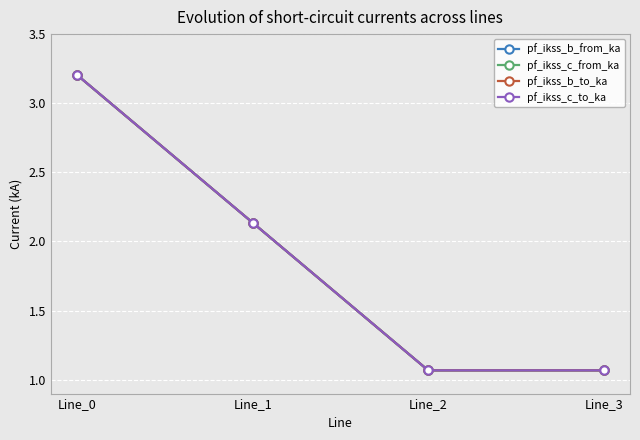

How many lines are shown in the chart?

4